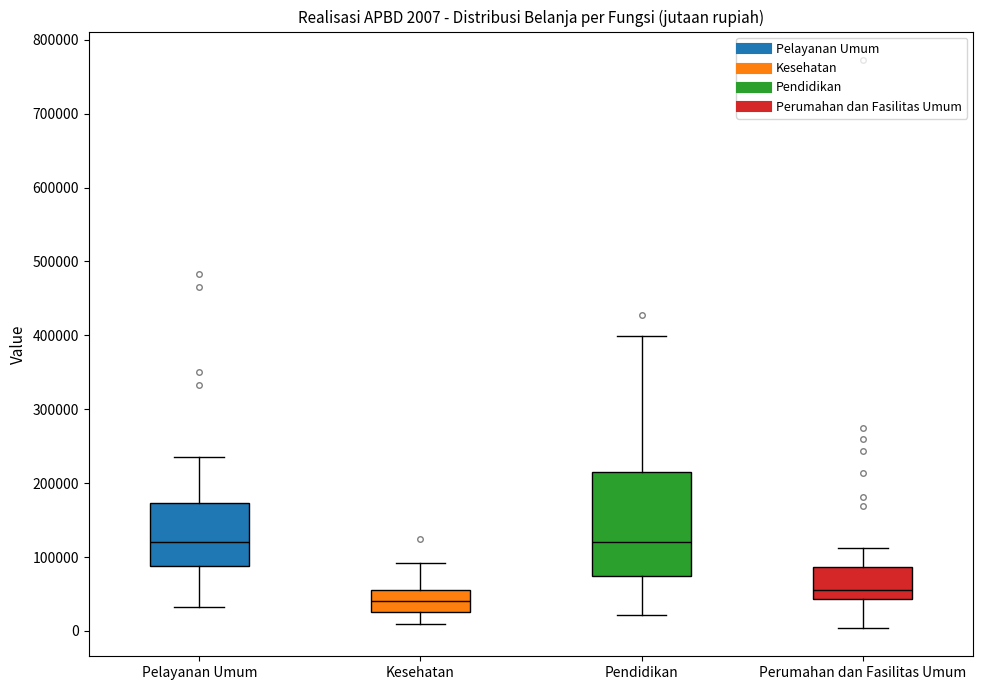

Which box is the tallest, from its lower edge to its upper edge?

Pendidikan